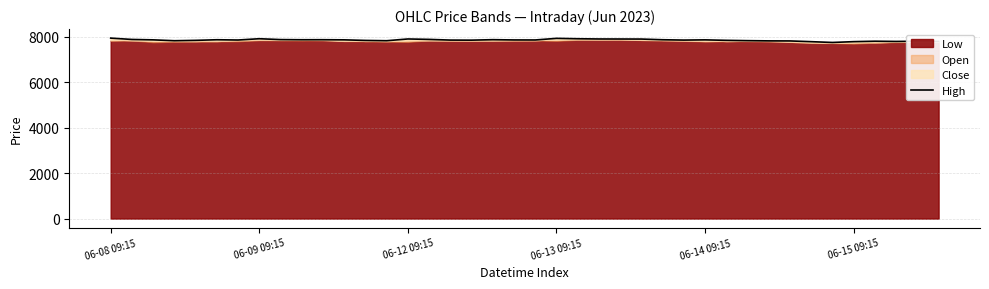

Does the chart have visible grid lines?

Yes